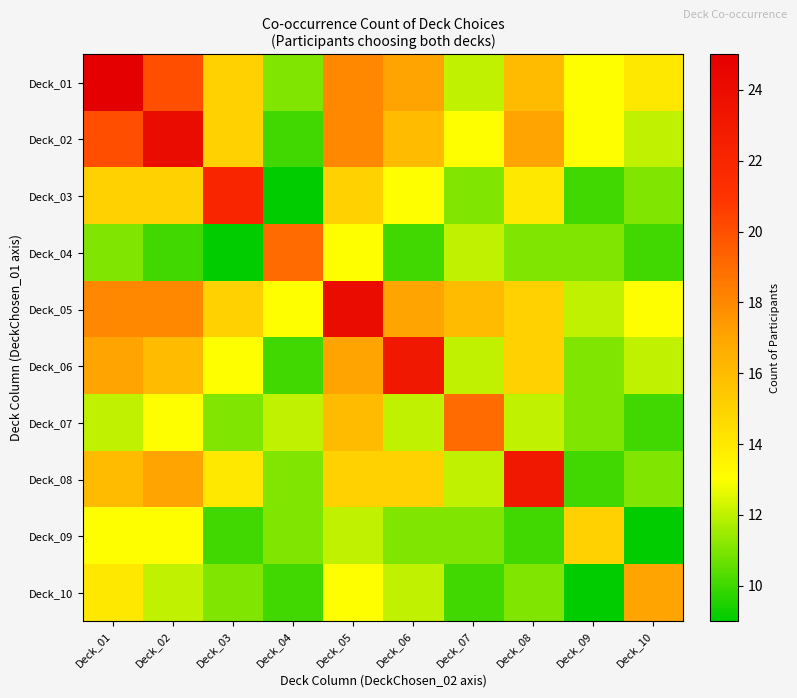

Reading right to left, extract all data points from this chart.

Deck_01: Deck_10=14	Deck_09=13	Deck_08=16	Deck_07=12	Deck_06=17	Deck_05=18	Deck_04=11	Deck_03=15	Deck_02=20	Deck_01=25
Deck_02: Deck_10=12	Deck_09=13	Deck_08=17	Deck_07=13	Deck_06=16	Deck_05=18	Deck_04=10	Deck_03=15	Deck_02=24	Deck_01=20
Deck_03: Deck_10=11	Deck_09=10	Deck_08=14	Deck_07=11	Deck_06=13	Deck_05=15	Deck_04=9	Deck_03=22	Deck_02=15	Deck_01=15
Deck_04: Deck_10=10	Deck_09=11	Deck_08=11	Deck_07=12	Deck_06=10	Deck_05=13	Deck_04=19	Deck_03=9	Deck_02=10	Deck_01=11
Deck_05: Deck_10=13	Deck_09=12	Deck_08=15	Deck_07=16	Deck_06=17	Deck_05=24	Deck_04=13	Deck_03=15	Deck_02=18	Deck_01=18
Deck_06: Deck_10=12	Deck_09=11	Deck_08=15	Deck_07=12	Deck_06=23	Deck_05=17	Deck_04=10	Deck_03=13	Deck_02=16	Deck_01=17
Deck_07: Deck_10=10	Deck_09=11	Deck_08=12	Deck_07=19	Deck_06=12	Deck_05=16	Deck_04=12	Deck_03=11	Deck_02=13	Deck_01=12
Deck_08: Deck_10=11	Deck_09=10	Deck_08=23	Deck_07=12	Deck_06=15	Deck_05=15	Deck_04=11	Deck_03=14	Deck_02=17	Deck_01=16
Deck_09: Deck_10=9	Deck_09=15	Deck_08=10	Deck_07=11	Deck_06=11	Deck_05=12	Deck_04=11	Deck_03=10	Deck_02=13	Deck_01=13
Deck_10: Deck_10=17	Deck_09=9	Deck_08=11	Deck_07=10	Deck_06=12	Deck_05=13	Deck_04=10	Deck_03=11	Deck_02=12	Deck_01=14